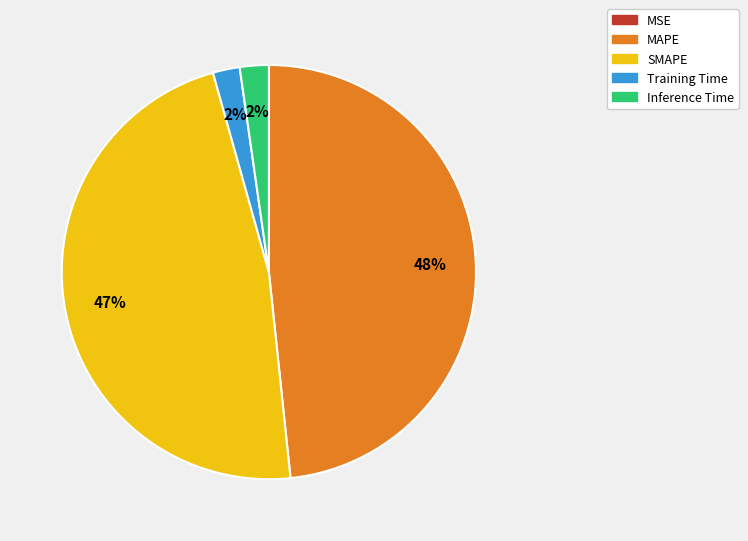

Which has a higher value, Training Time or MAPE?

MAPE